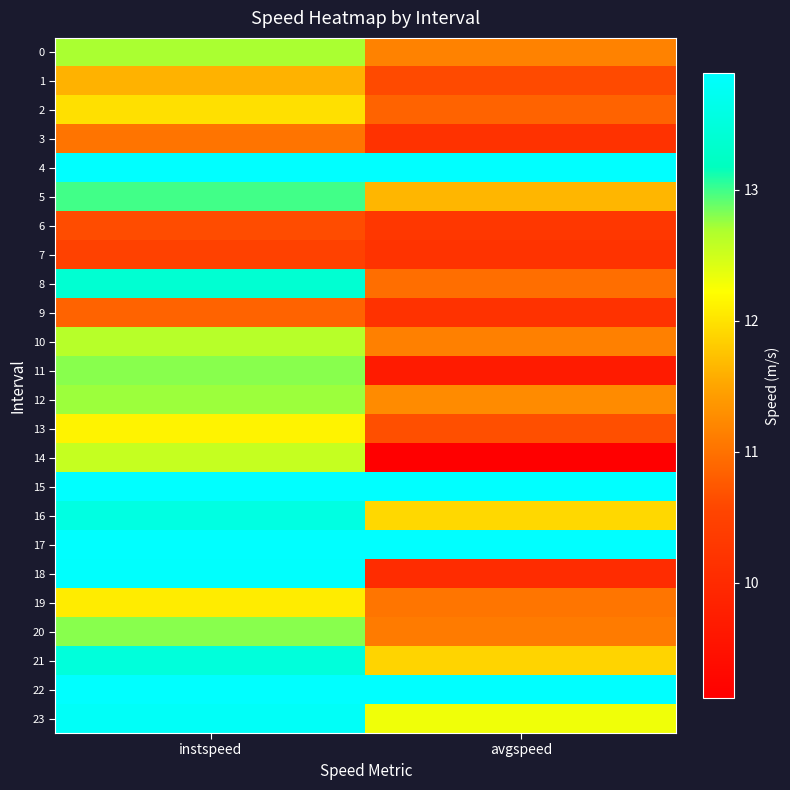

Reading left to right, transcribe all the data shown in this chart.

0: instspeed=12.7	avgspeed=11.2
1: instspeed=11.6	avgspeed=10.6
2: instspeed=12.0	avgspeed=10.9
3: instspeed=11.0	avgspeed=10.2
4: instspeed=13.9	avgspeed=13.9
5: instspeed=13.0	avgspeed=11.6
6: instspeed=10.6	avgspeed=10.3
7: instspeed=10.5	avgspeed=10.2
8: instspeed=13.4	avgspeed=11.0
9: instspeed=10.9	avgspeed=10.2
10: instspeed=12.6	avgspeed=11.2
11: instspeed=12.8	avgspeed=9.7
12: instspeed=12.7	avgspeed=11.3
13: instspeed=12.1	avgspeed=10.7
14: instspeed=12.6	avgspeed=9.1
15: instspeed=13.9	avgspeed=13.9
16: instspeed=13.6	avgspeed=11.9
17: instspeed=13.9	avgspeed=13.9
18: instspeed=13.9	avgspeed=10.0
19: instspeed=12.1	avgspeed=11.0
20: instspeed=12.8	avgspeed=11.1
21: instspeed=13.5	avgspeed=11.9
22: instspeed=13.9	avgspeed=13.9
23: instspeed=13.8	avgspeed=12.3